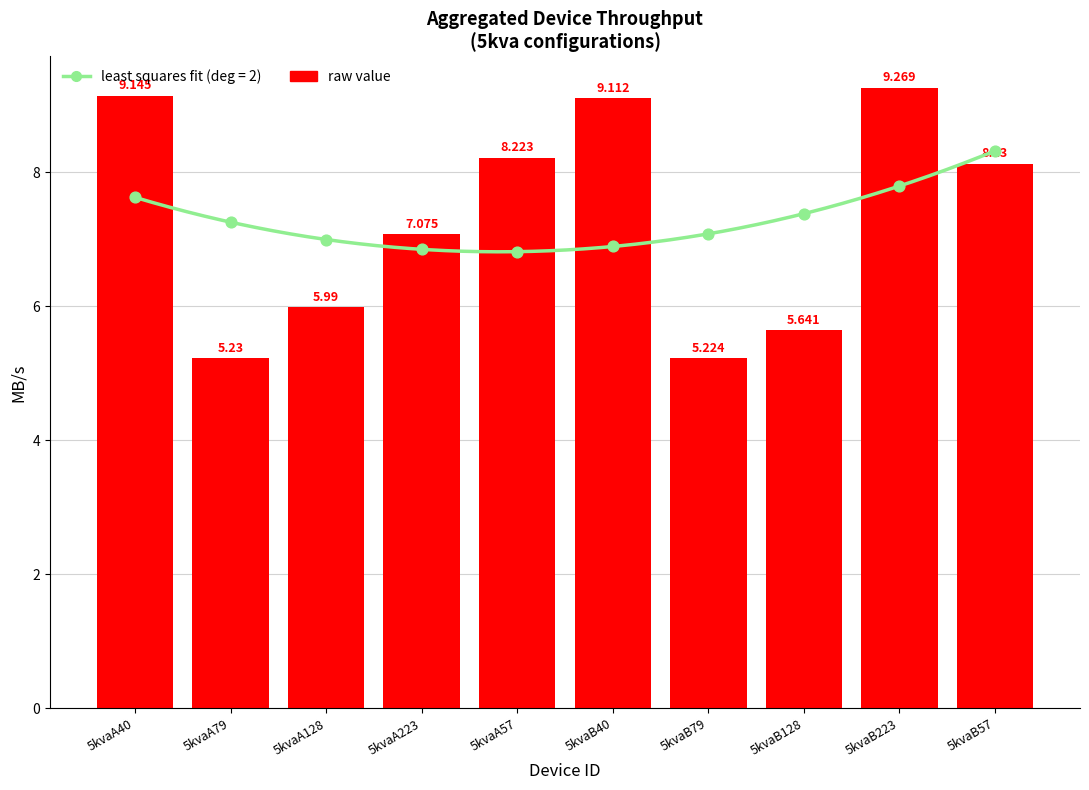

Between 5kvaA40 and 5kvaA223, which is larger?

5kvaA40